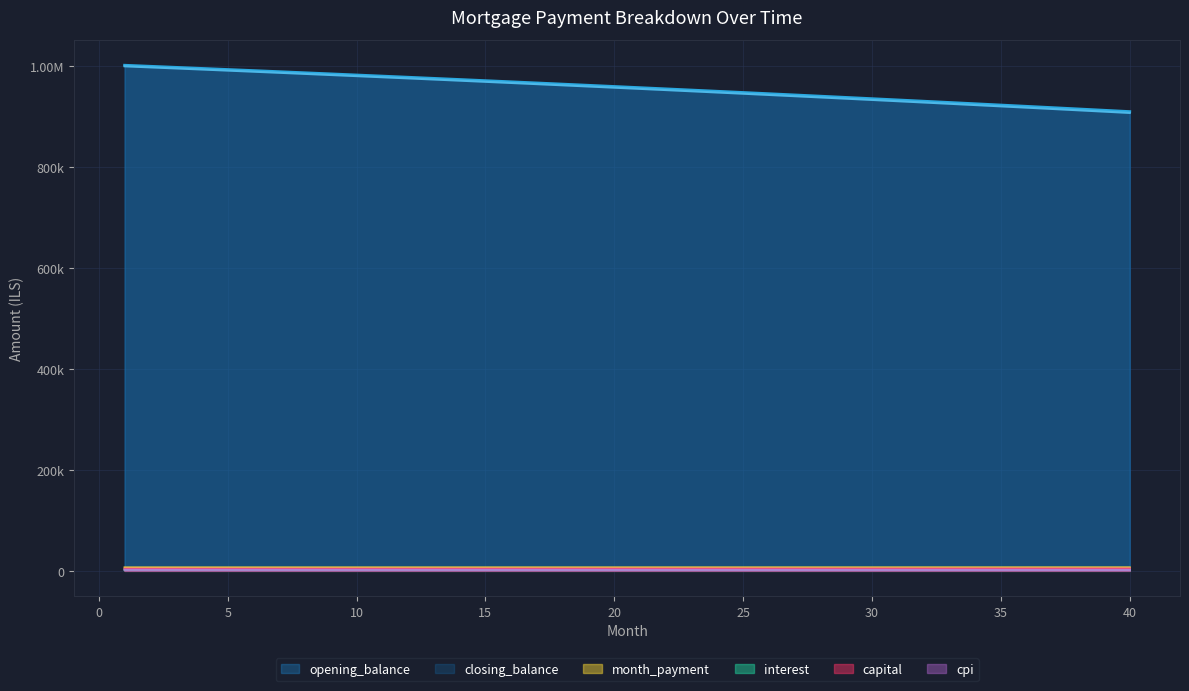

Which series has the largest total across all categories?

opening_balance